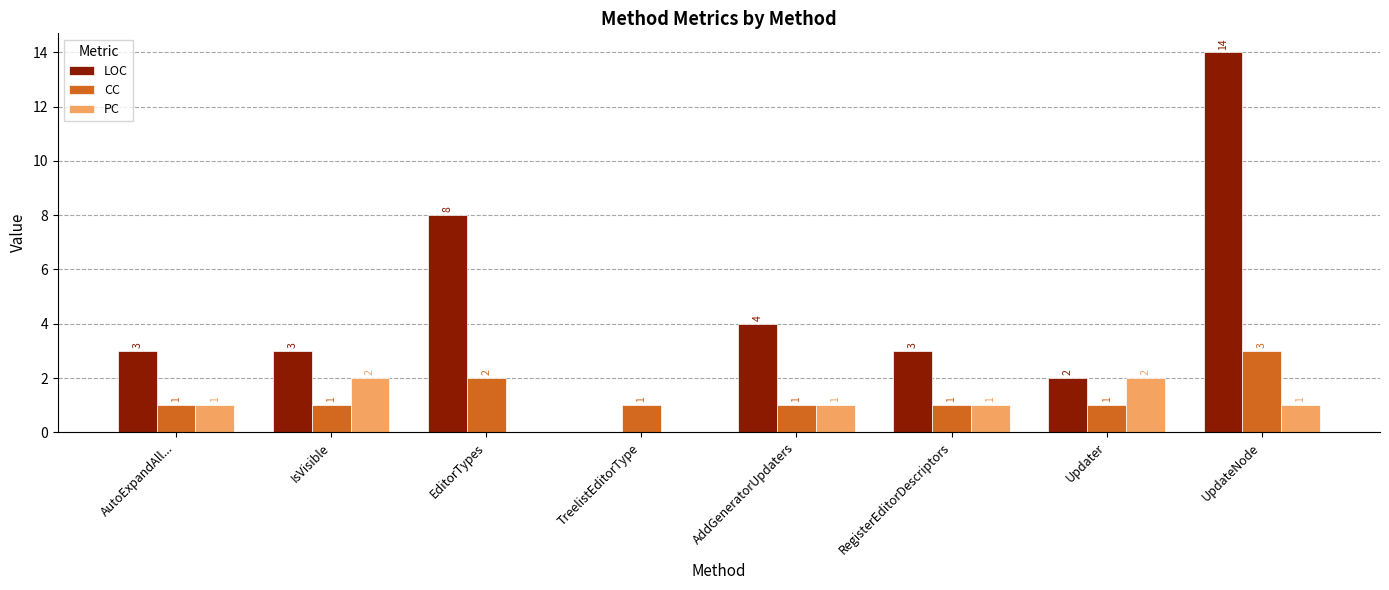

Reading right to left, list all the values displayed in this chart.

LOC: UpdateNode=14	Updater=2	RegisterEditorDescriptors=3	AddGeneratorUpdaters=4	TreelistEditorType=0	EditorTypes=8	IsVisible=3	AutoExpandAll...=3
CC: UpdateNode=3	Updater=1	RegisterEditorDescriptors=1	AddGeneratorUpdaters=1	TreelistEditorType=1	EditorTypes=2	IsVisible=1	AutoExpandAll...=1
PC: UpdateNode=1	Updater=2	RegisterEditorDescriptors=1	AddGeneratorUpdaters=1	TreelistEditorType=0	EditorTypes=0	IsVisible=2	AutoExpandAll...=1